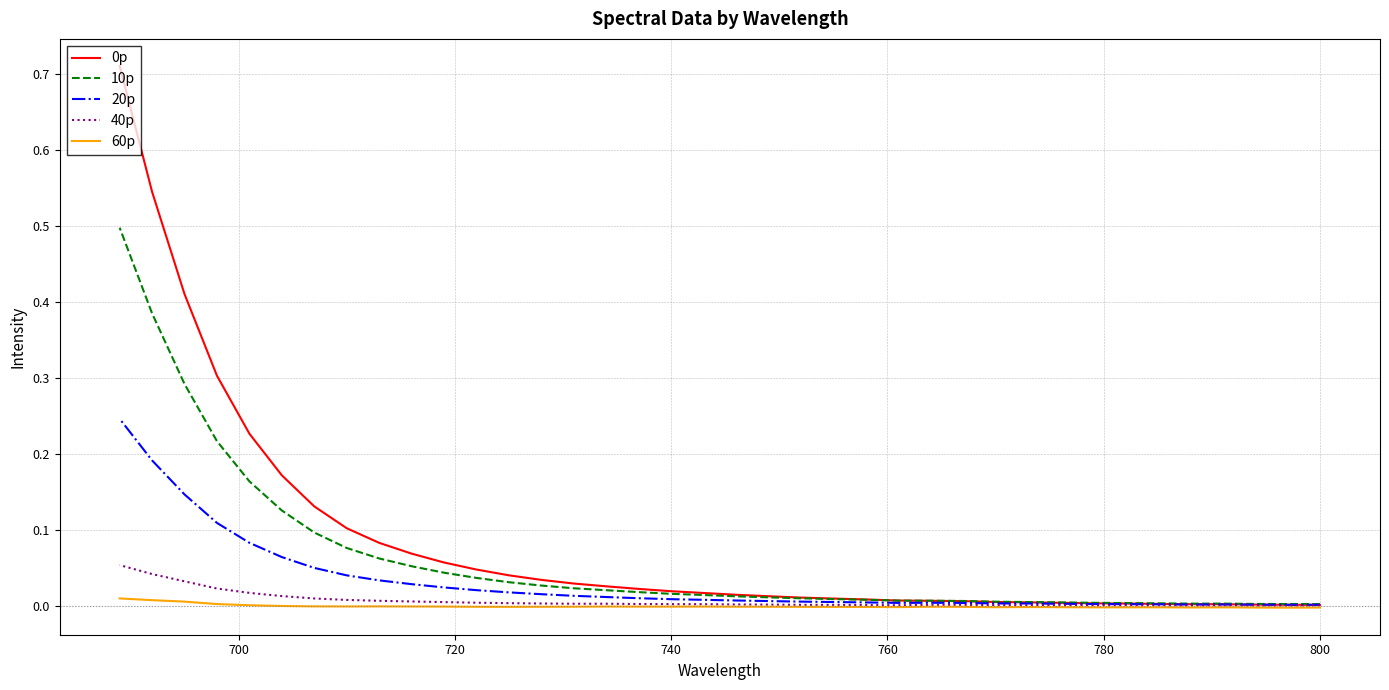

Which series has the largest total across all categories?

0p